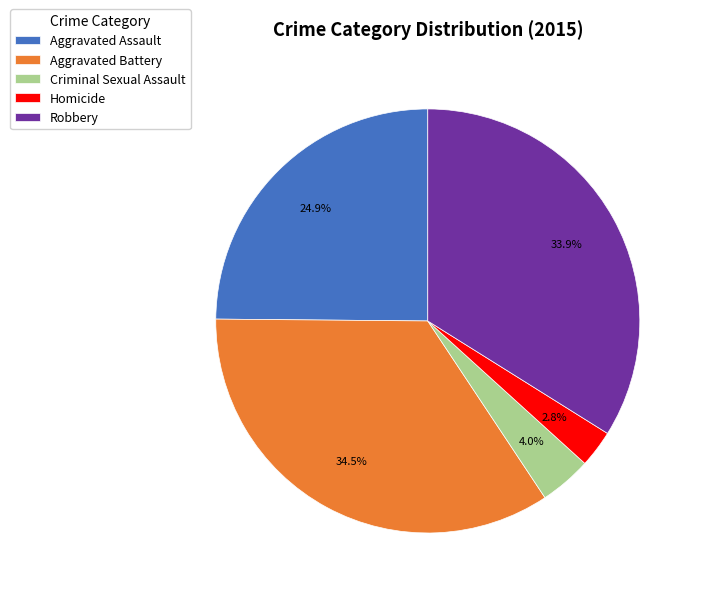

Is Aggravated Assault the majority of the pie?

No